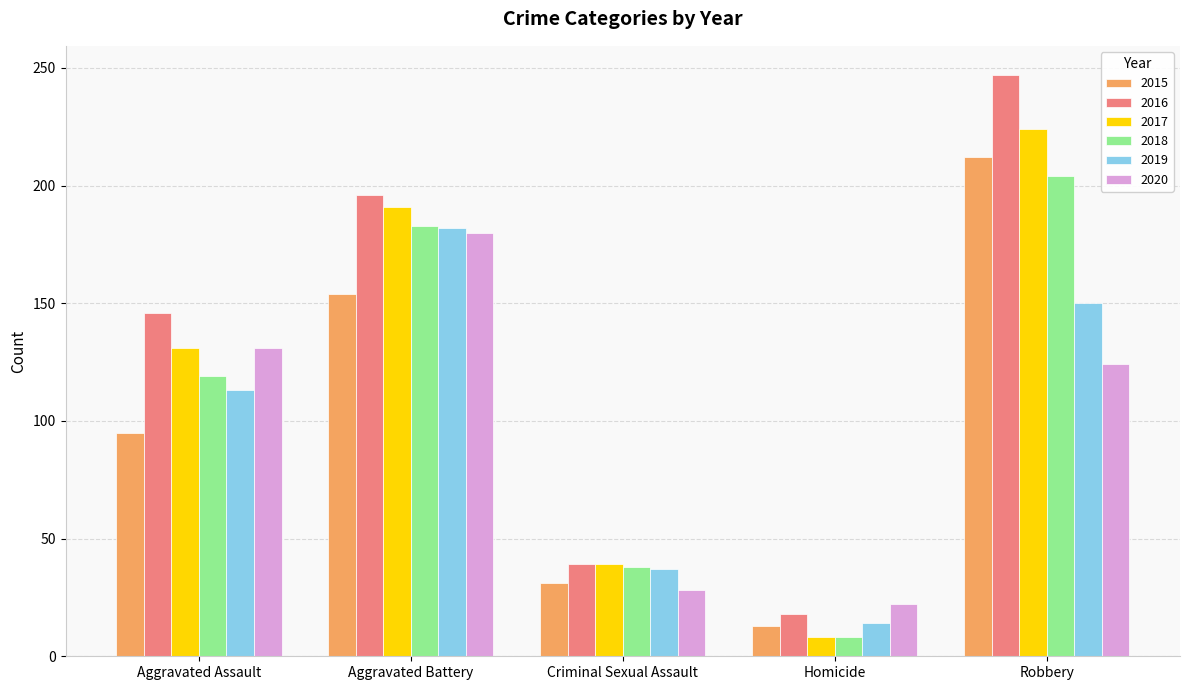

Reading left to right, transcribe all the data shown in this chart.

2015: Aggravated Assault=95	Aggravated Battery=154	Criminal Sexual Assault=31	Homicide=13	Robbery=212
2016: Aggravated Assault=146	Aggravated Battery=196	Criminal Sexual Assault=39	Homicide=18	Robbery=247
2017: Aggravated Assault=131	Aggravated Battery=191	Criminal Sexual Assault=39	Homicide=8	Robbery=224
2018: Aggravated Assault=119	Aggravated Battery=183	Criminal Sexual Assault=38	Homicide=8	Robbery=204
2019: Aggravated Assault=113	Aggravated Battery=182	Criminal Sexual Assault=37	Homicide=14	Robbery=150
2020: Aggravated Assault=131	Aggravated Battery=180	Criminal Sexual Assault=28	Homicide=22	Robbery=124